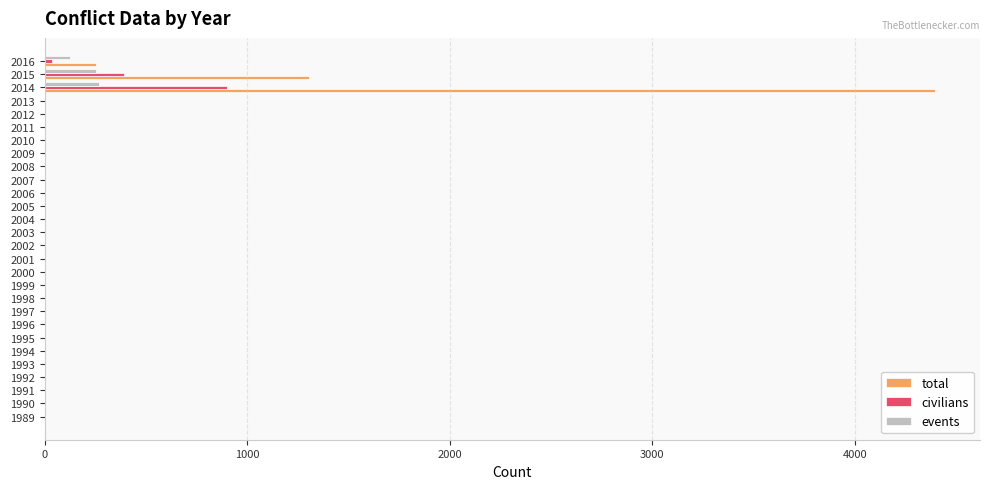

Between 2006 and 2015, which series saw the biggest shift?

total